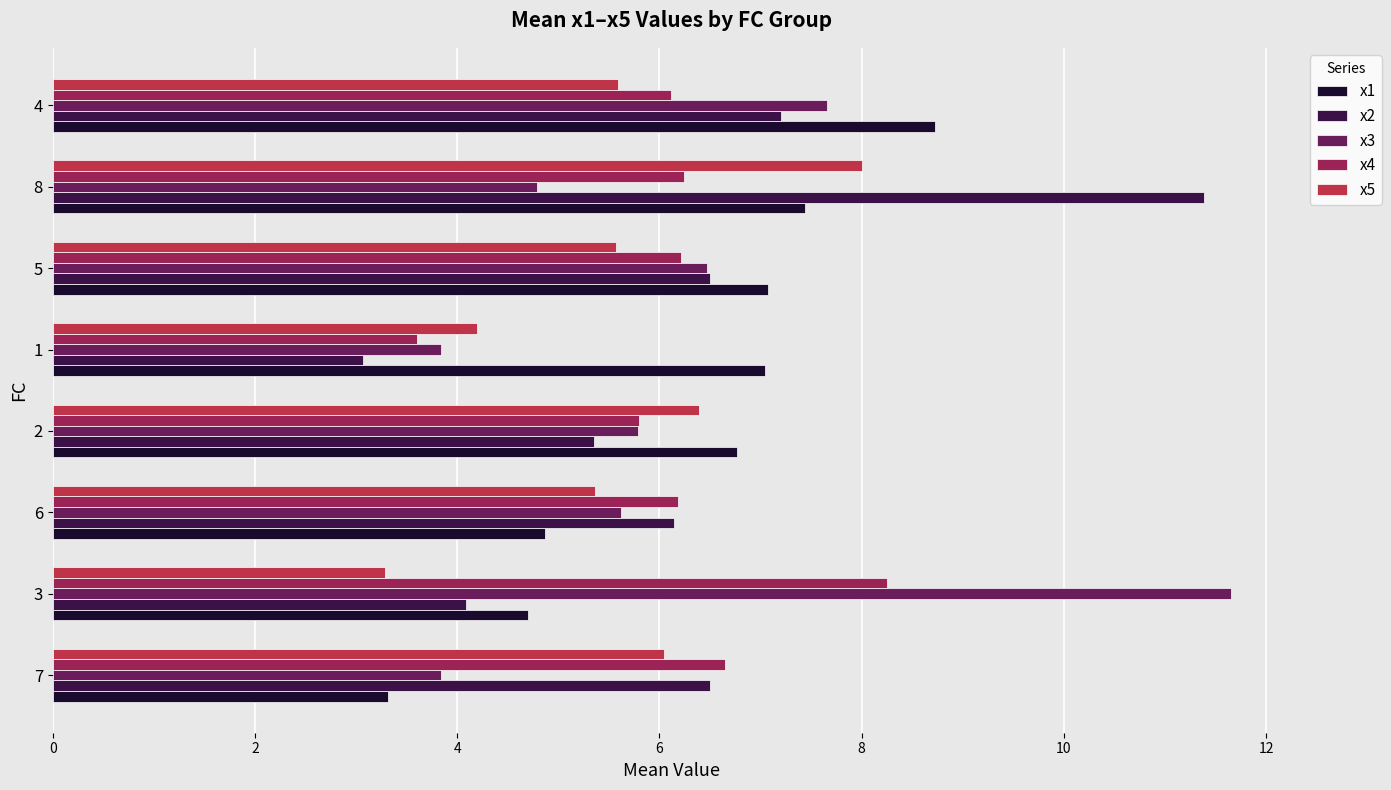

What is the total value across all series at 6?

28.2